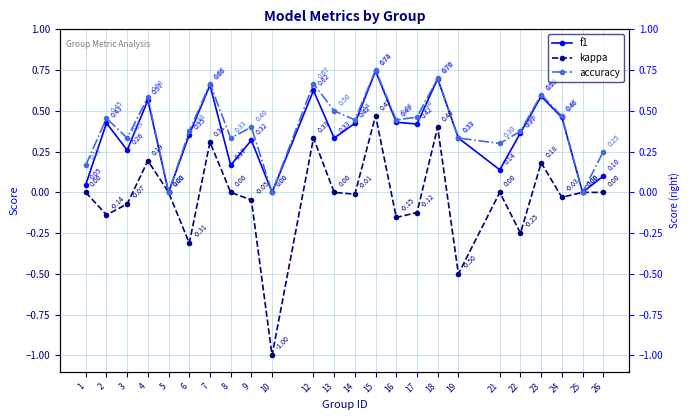

How many values in the kappa series are below 0?

11